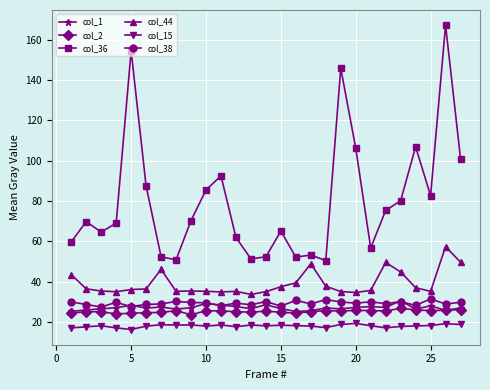

True or false: col_36 has more than 1 interior local peaks.

True